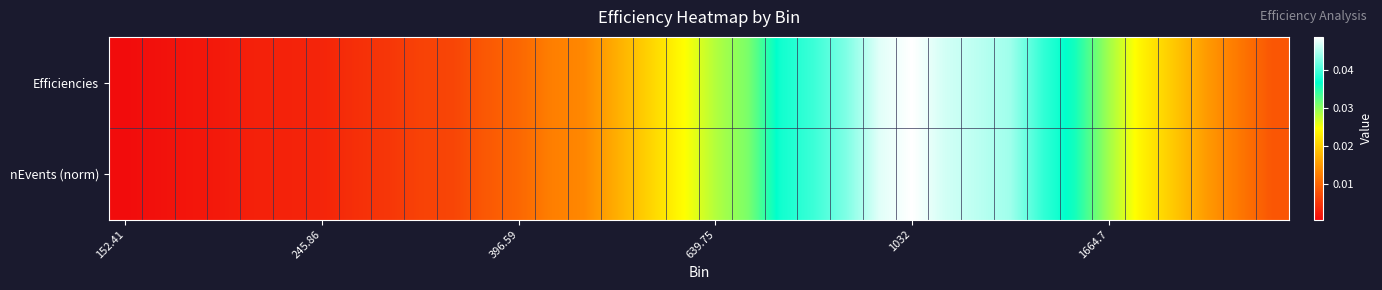

How many distinct data groups are displayed?

2